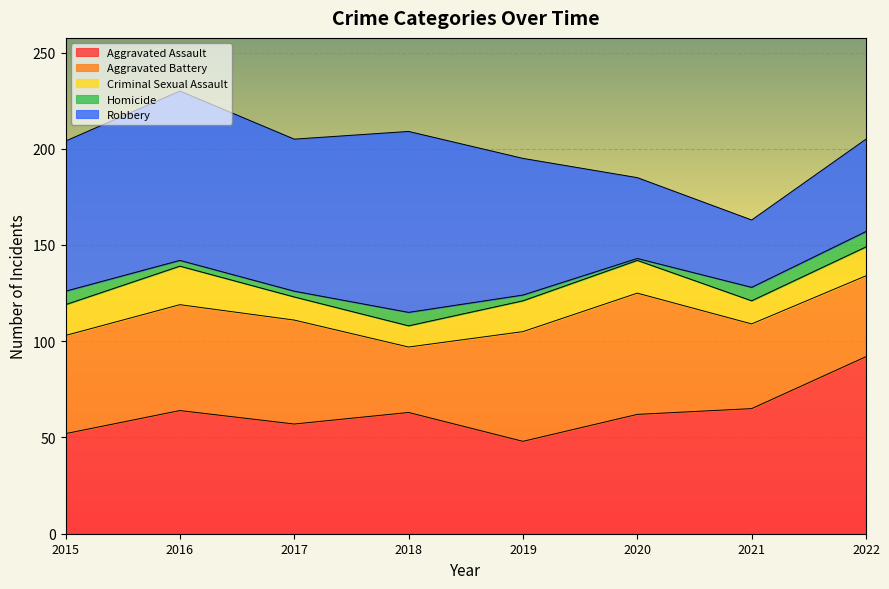

What is the sum of all Aggravated Battery values?

400